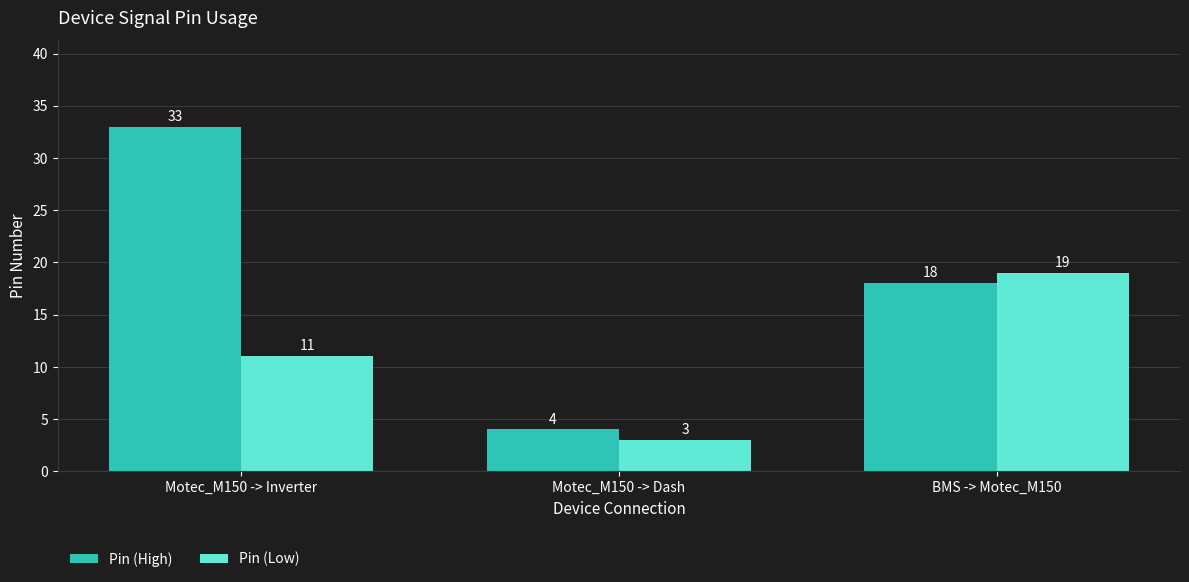

Which series changed the most between Motec_M150 -> Dash and BMS -> Motec_M150?

Pin (Low)